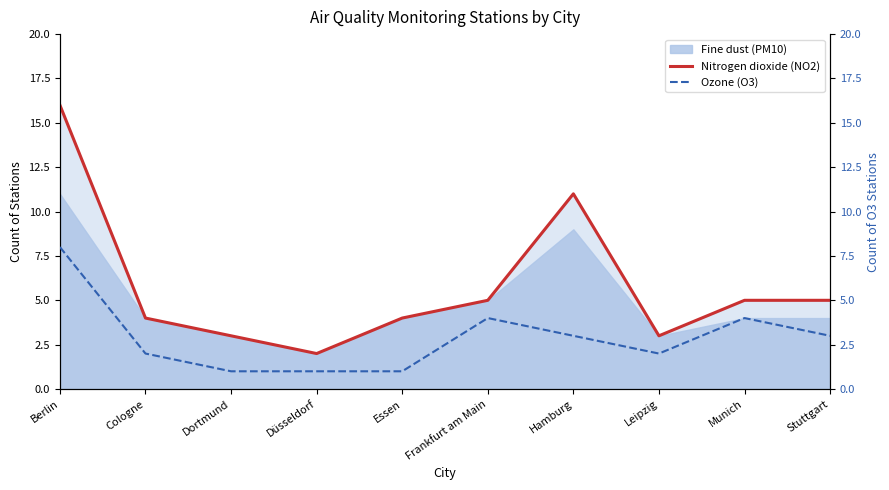

At which label does Ozone (O3) first exceed 3?

Berlin